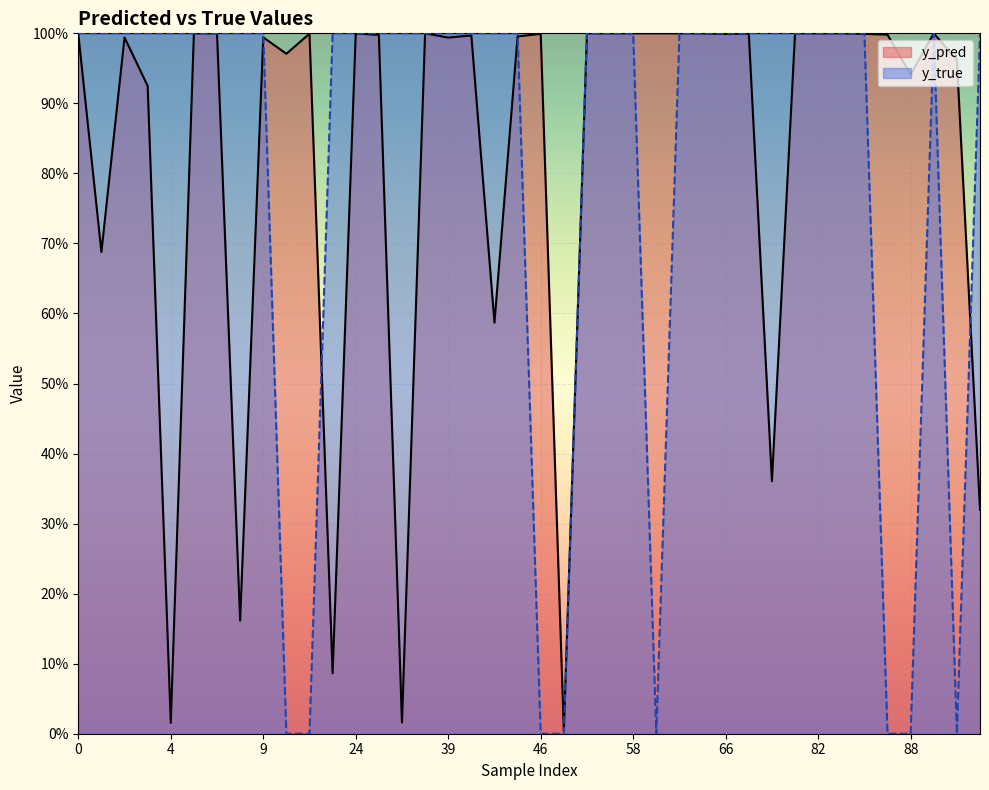

At which category is the sum across all series the highest?

52